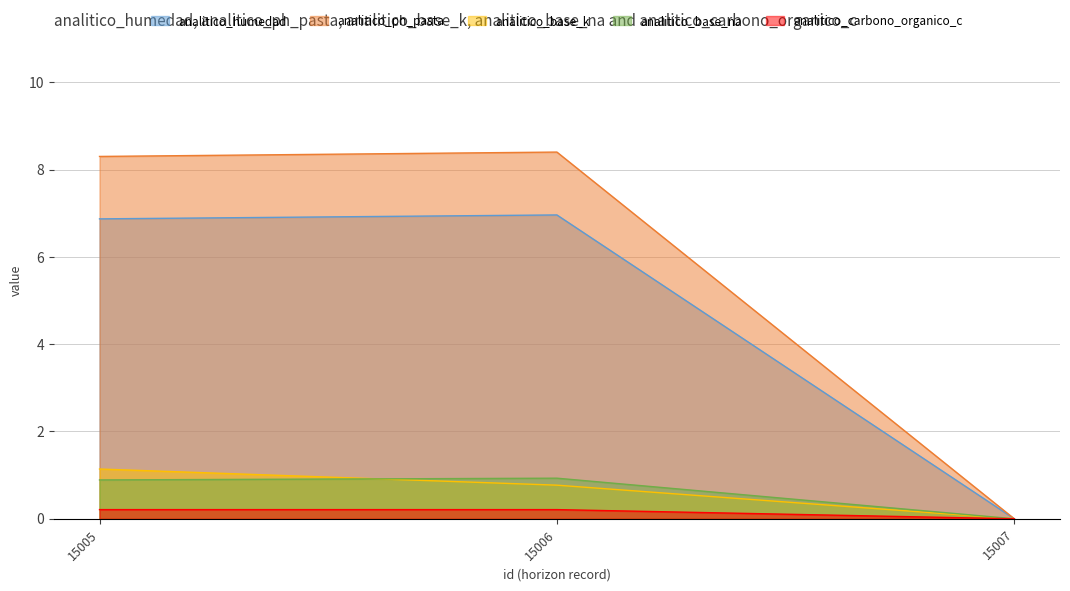

Is it true that analitico_carbono_organico_c equals 0.2 at 15005?

True